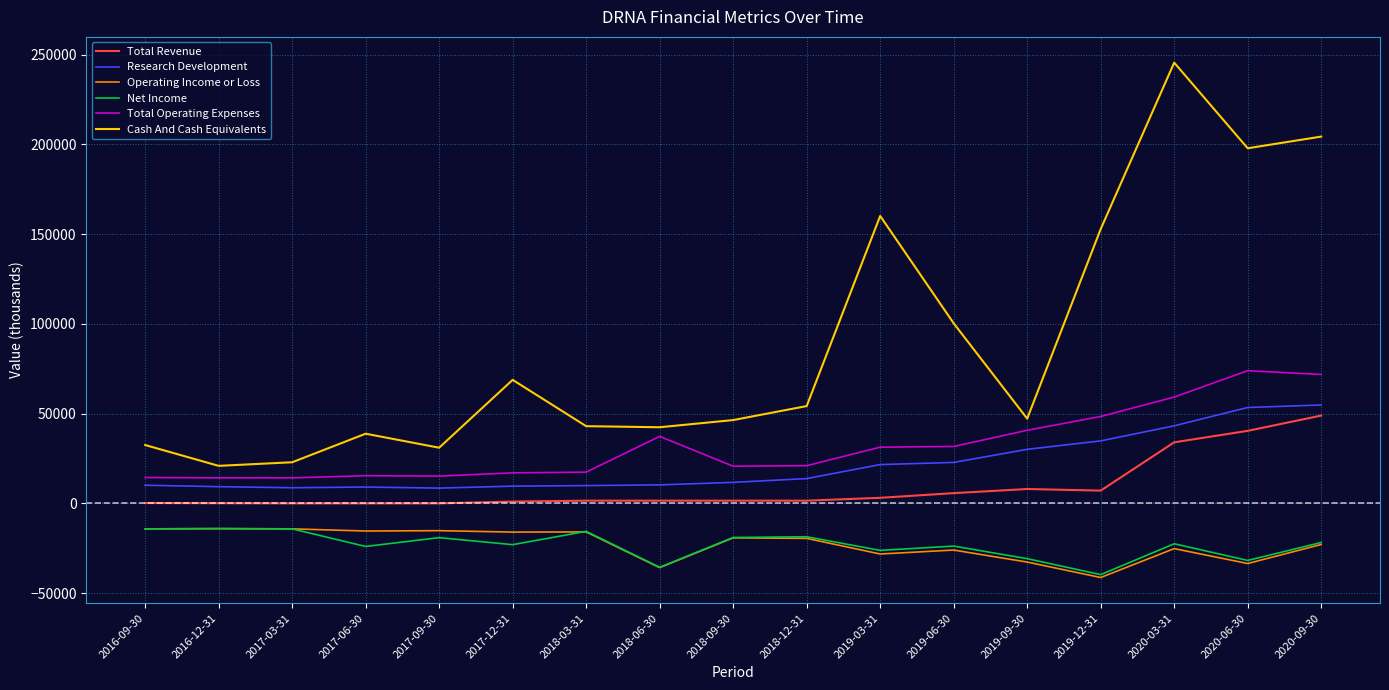

What is the lowest value of the Total Operating Expenses series?

14200